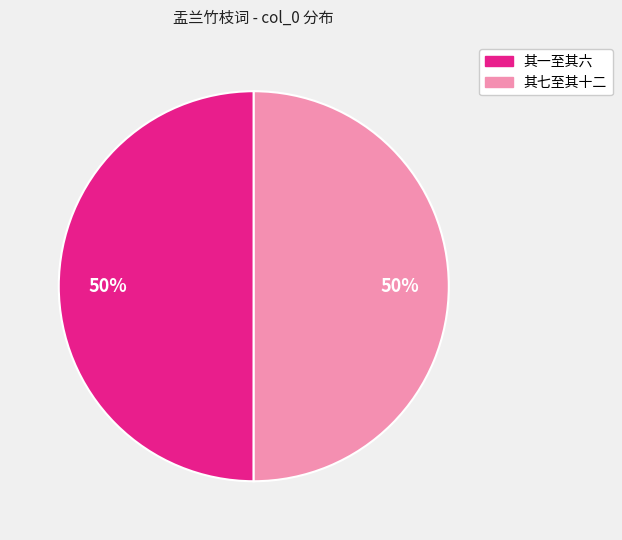

To the nearest percent, what is the average slice percentage?

50%